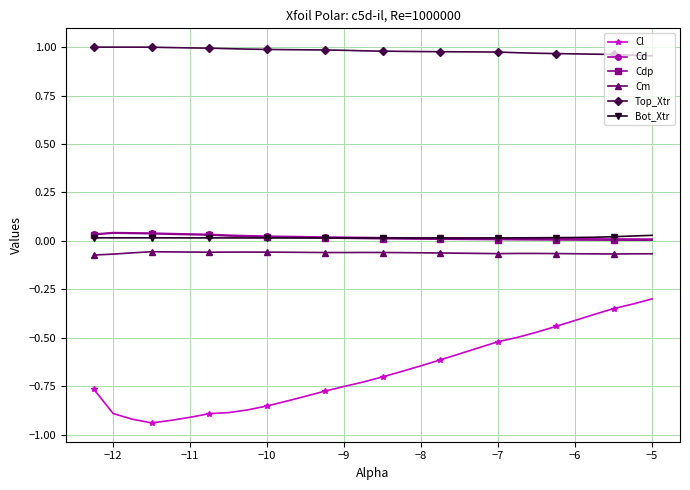

True or false: Cd and Cm intersect in this chart.

False